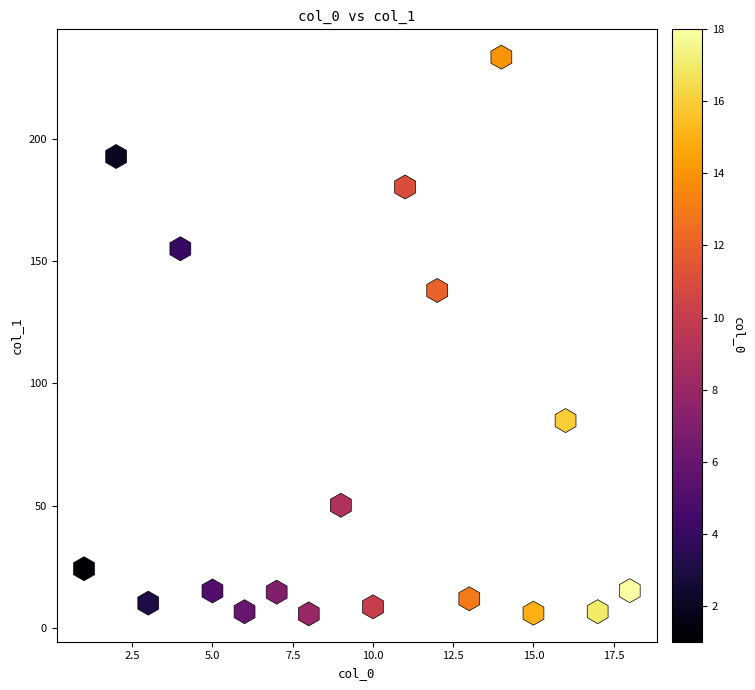

What is the range of Y values (max minus min)?

228.1